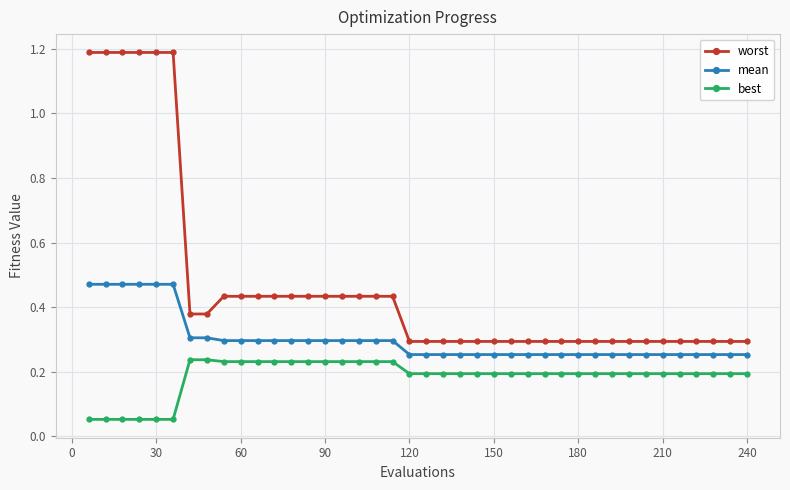

True or false: mean and worst intersect in this chart.

False